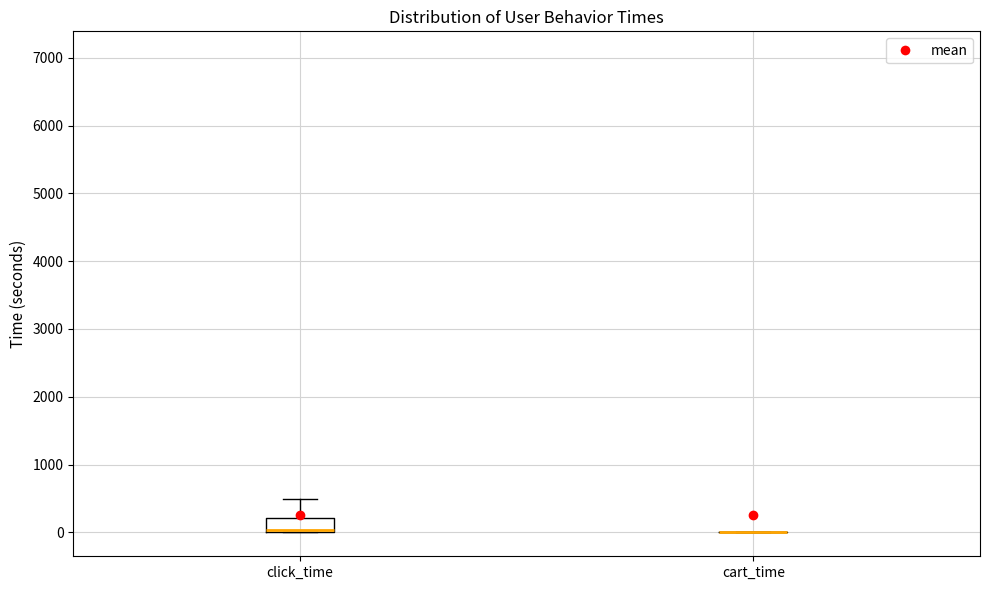

Comparing the boxes themselves (not the whiskers), which one is the tallest?

click_time